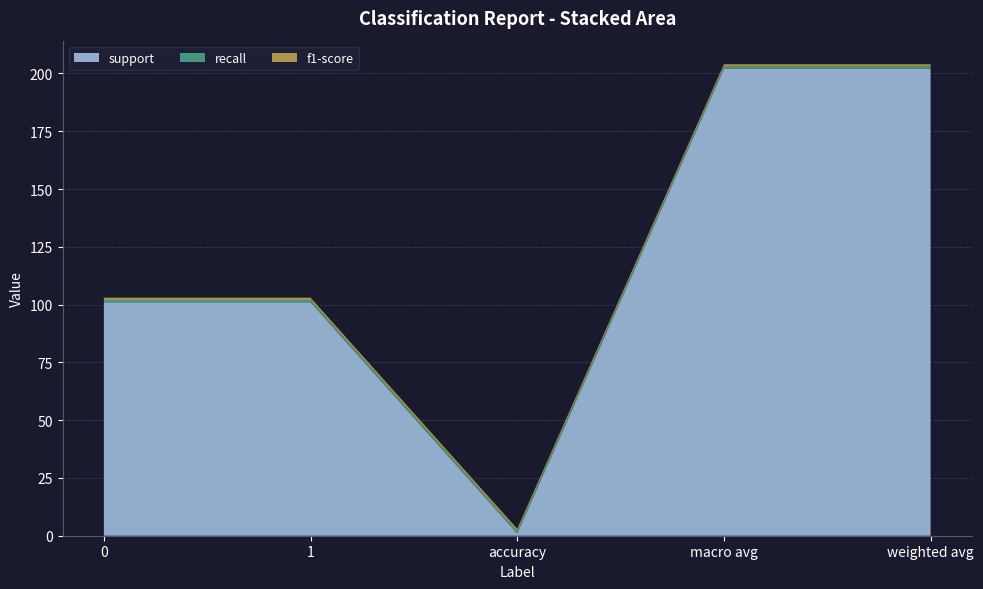

Reading right to left, extract all data points from this chart.

support: 202	202	1	101	101
recall: 1	1	1	1	1
f1-score: 1	1	1	1	1